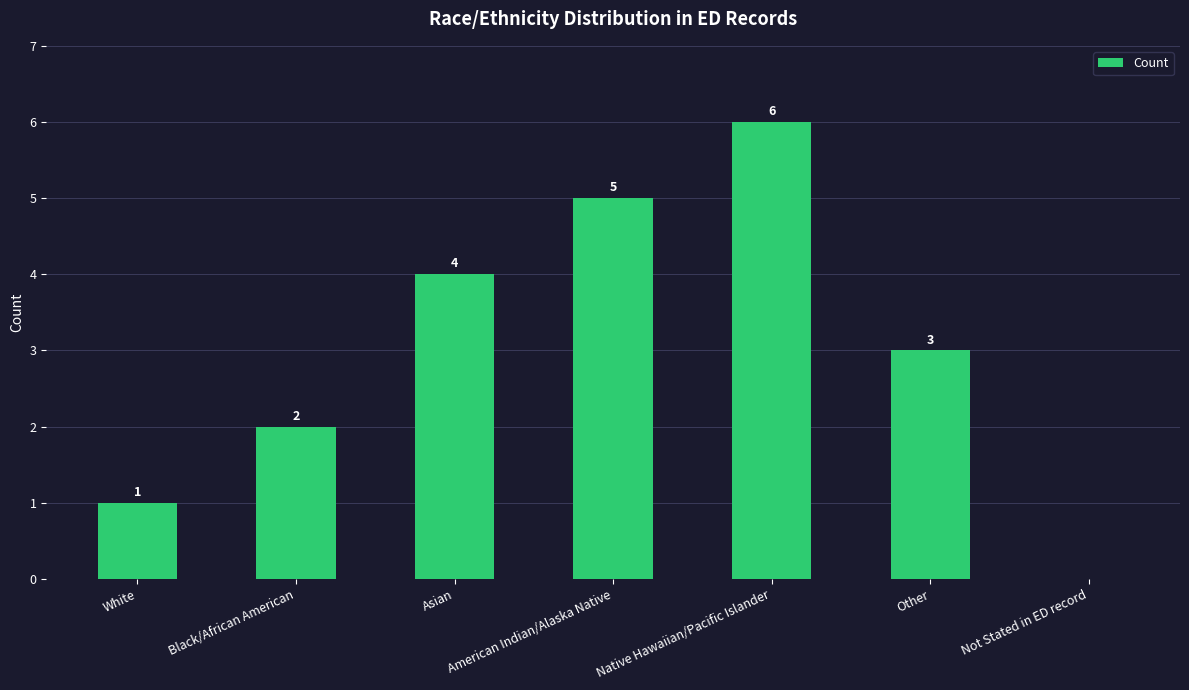

What is the greatest value displayed?

6